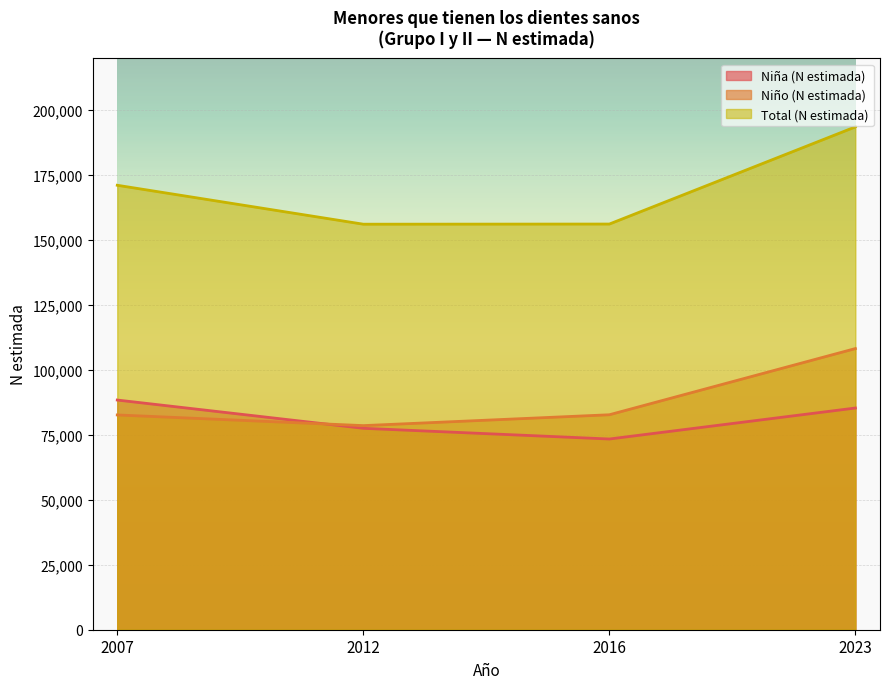

In Niña (N estimada), how many points are lower than both neighbors (excluding endpoints)?

1